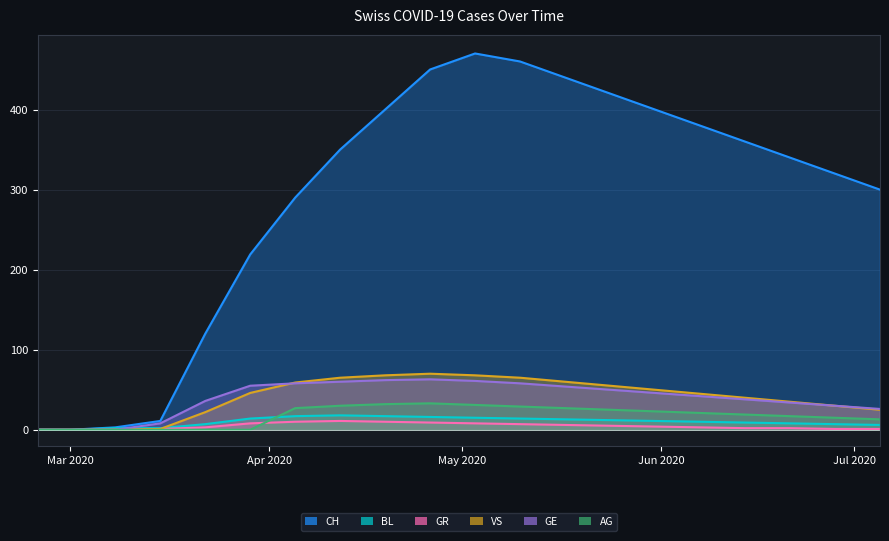

What are all the series names shown in the legend?

CH, BL, GR, VS, GE, AG